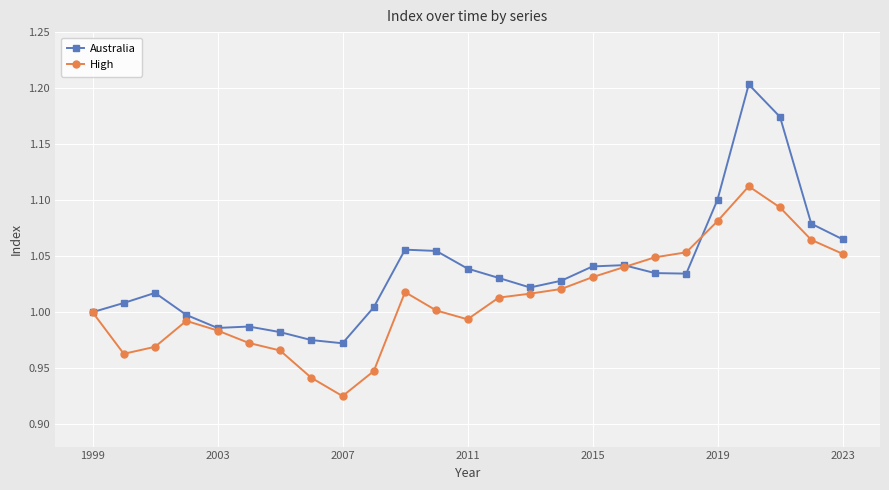

Which series has the largest total across all categories?

Australia